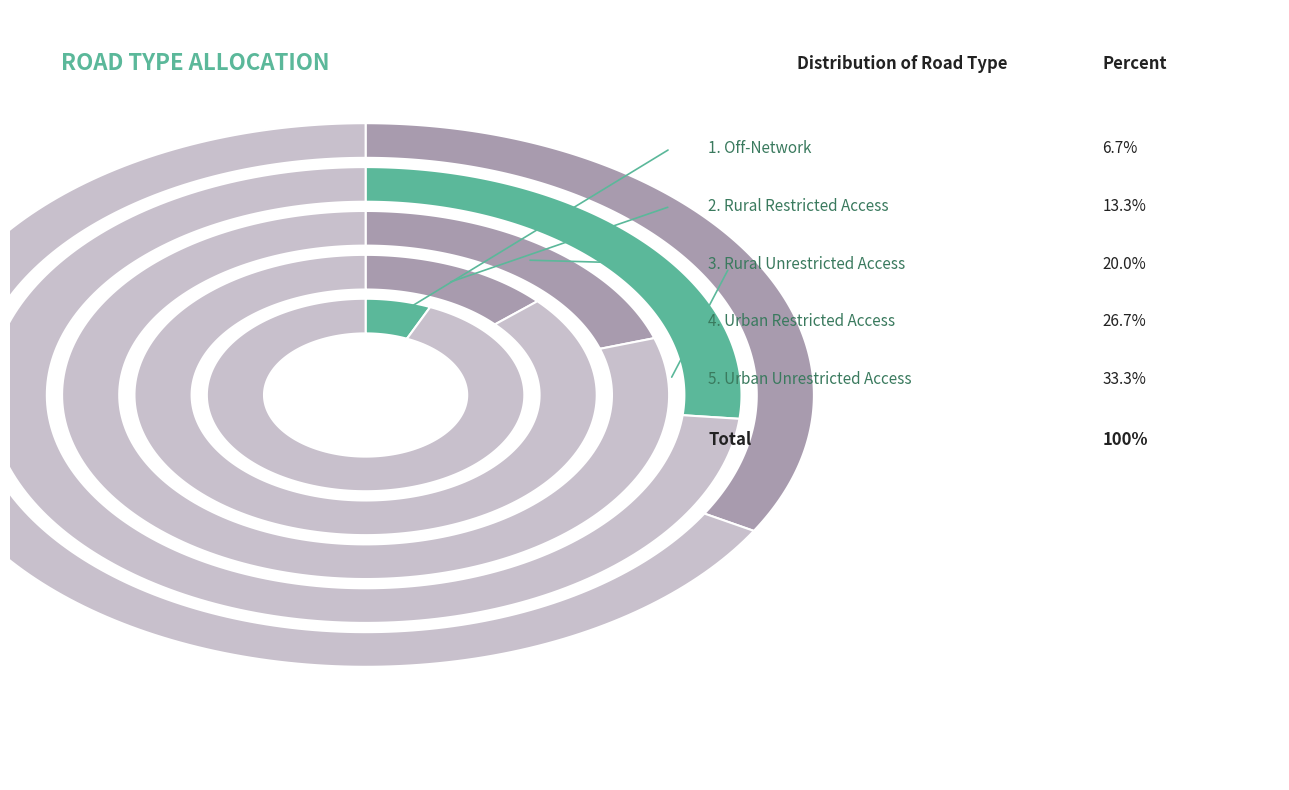

Does any single category account for the majority?

No